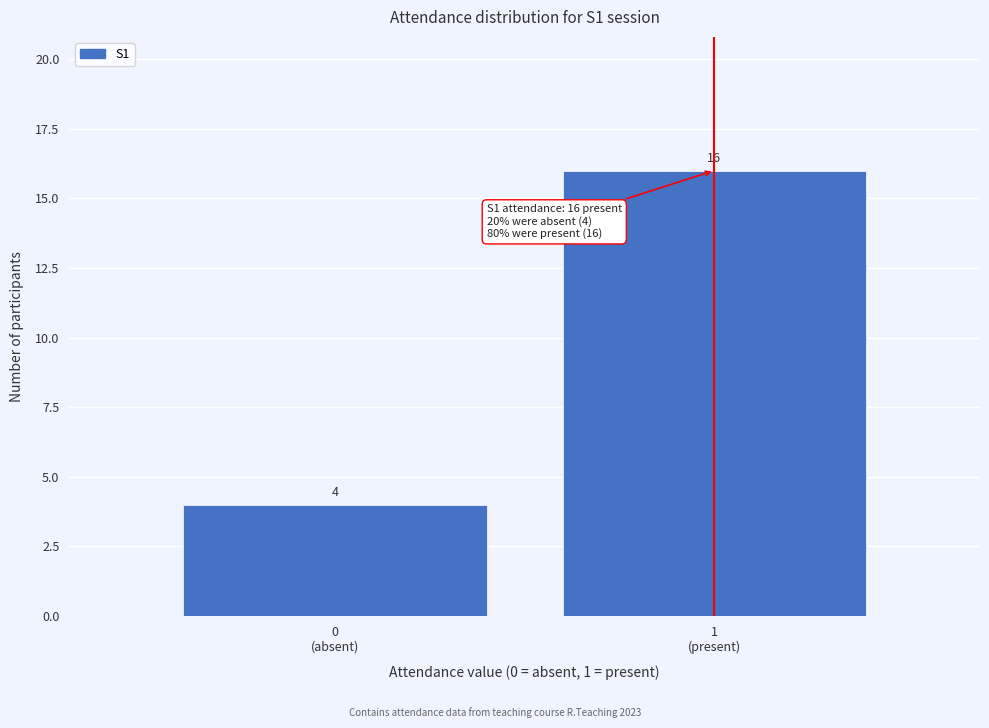

Reading right to left, extract all data points from this chart.

16	4